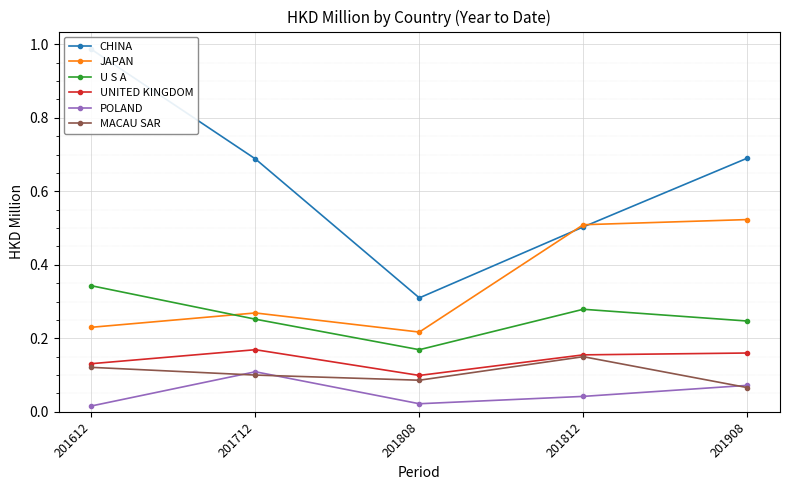

What is the average value of the U S A series?

0.3